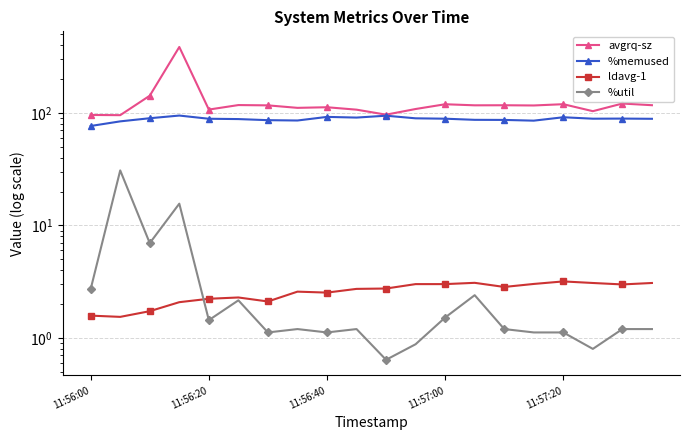

True or false: avgrq-sz has more than 0 points higher than both neighbors.

True